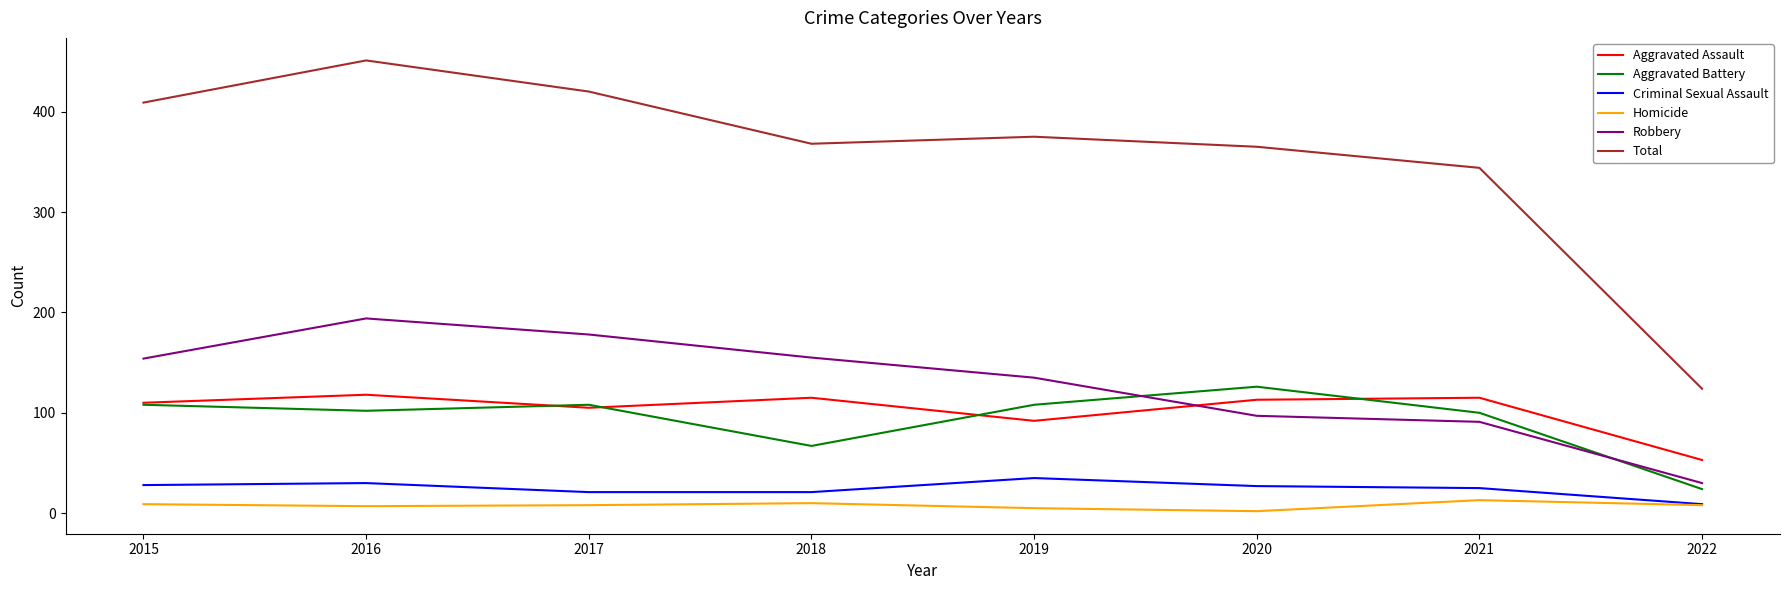

True or false: Robbery and Aggravated Assault cross at least once.

True